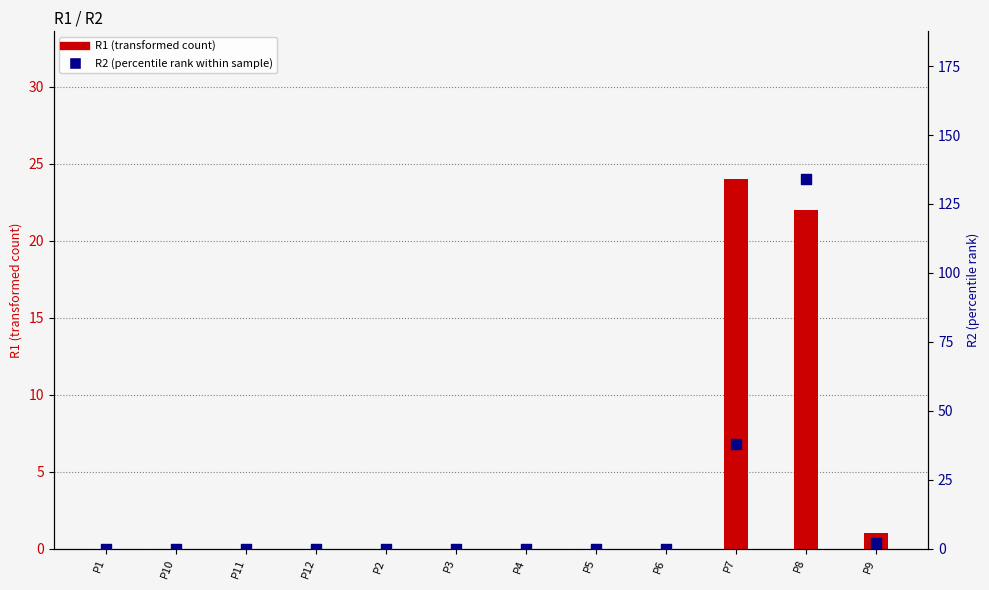

At how many categories does at least one series exceed 82?

1